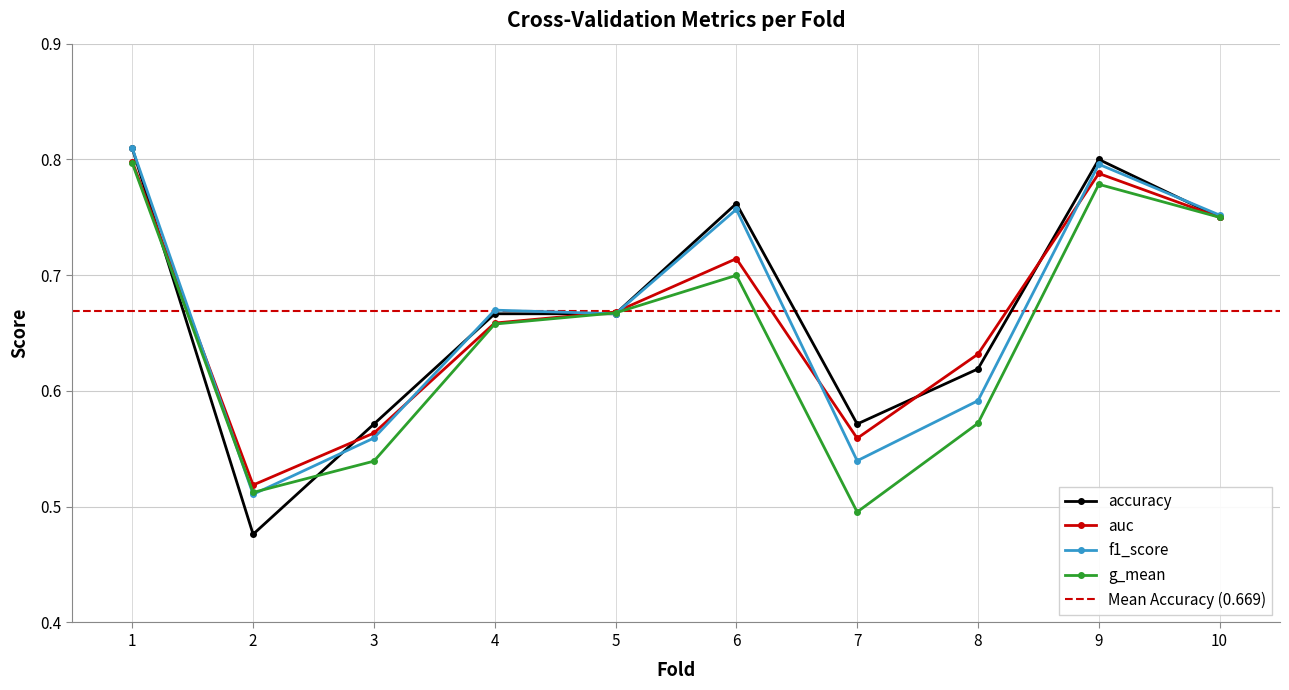

Is this an area chart (filled region under the line)?

No